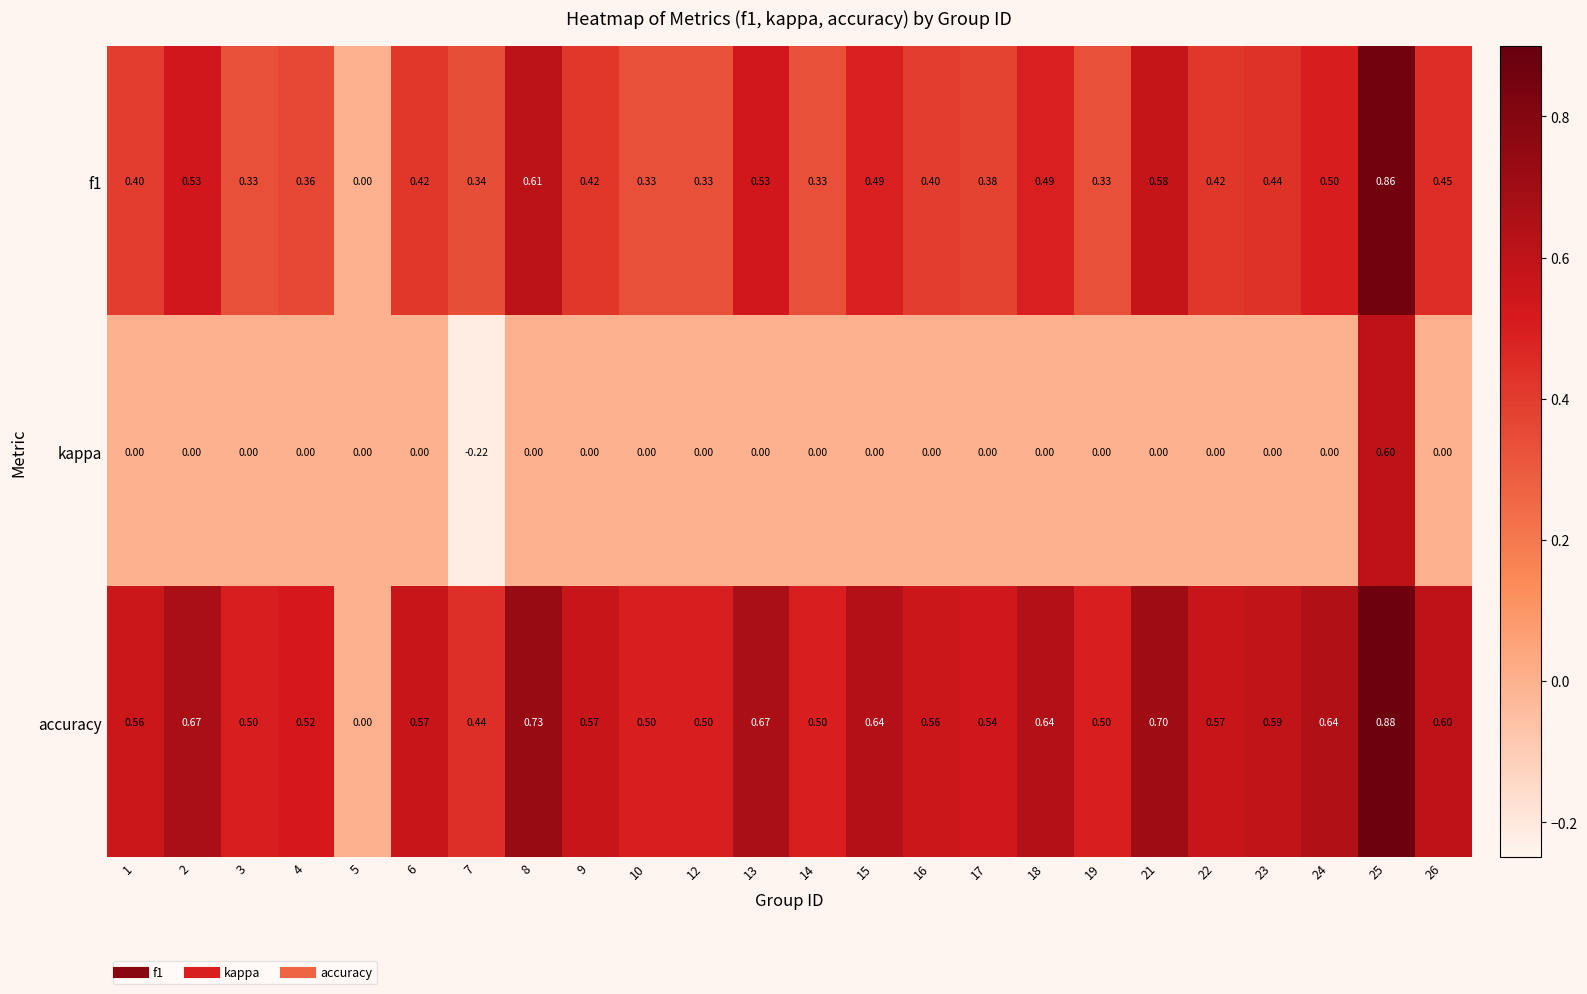

Is the value of accuracy at 23 greater than the value of kappa at 10?

Yes